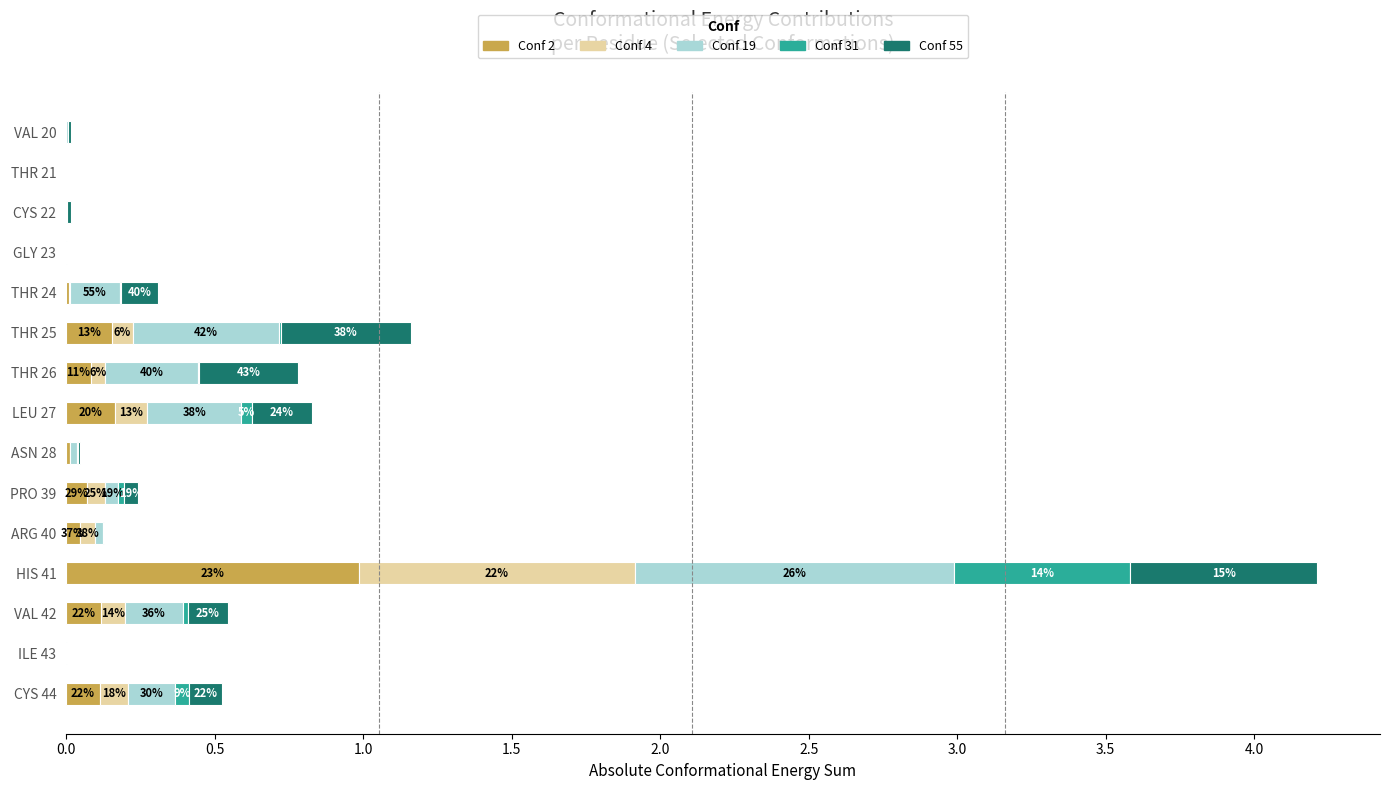

At which category is the sum across all series the highest?

HIS 41